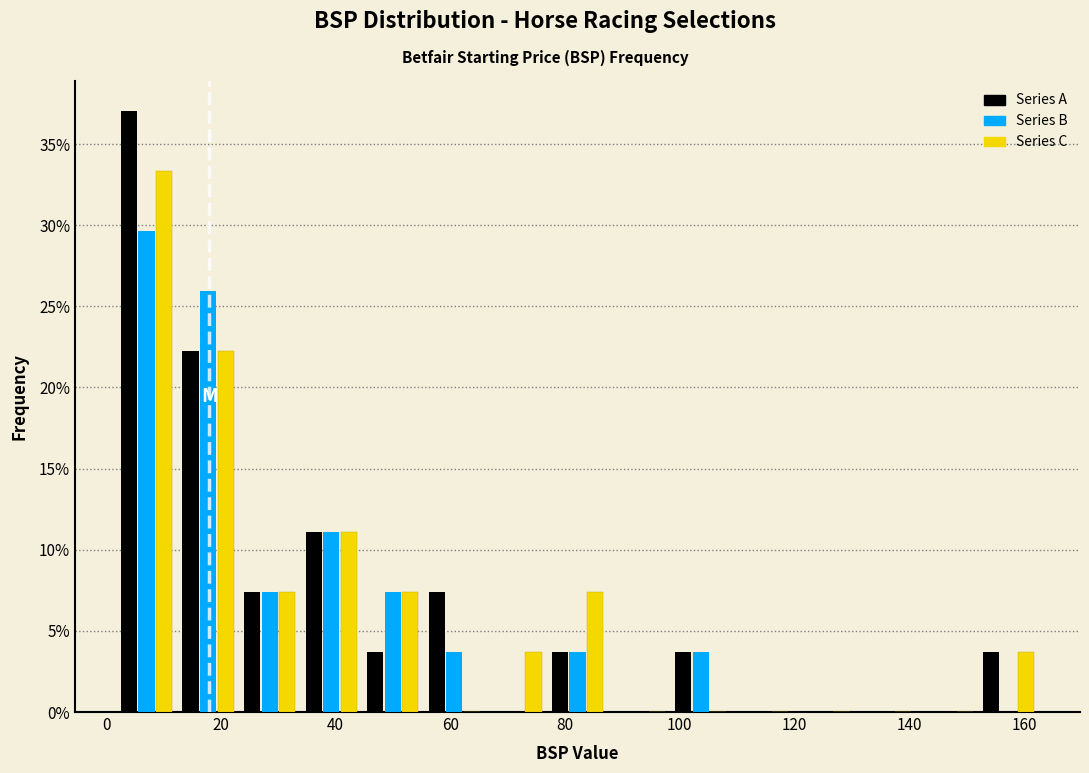

Reading left to right, list every range on the x-axis with the height of the bar of each series over it. Neither the bar edges nor the heights are printed on the chart, so give them approximately, as read against the axes.

2 to 12: Series A=37.0	Series B=29.5	Series C=33.5
12 to 24: Series A=22.0	Series B=26.0	Series C=22.0
24 to 34: Series A=7.5	Series B=7.5	Series C=7.5
34 to 44: Series A=11.0	Series B=11.0	Series C=11.0
44 to 56: Series A=3.5	Series B=7.5	Series C=7.5
56 to 66: Series A=7.5	Series B=3.5	Series C=0
66 to 76: Series A=0	Series B=0	Series C=3.5
76 to 88: Series A=3.5	Series B=3.5	Series C=7.5
88 to 98: Series A=0	Series B=0	Series C=0
98 to 110: Series A=3.5	Series B=3.5	Series C=0
110 to 120: Series A=0	Series B=0	Series C=0
120 to 130: Series A=0	Series B=0	Series C=0
130 to 142: Series A=0	Series B=0	Series C=0
142 to 152: Series A=0	Series B=0	Series C=0
152 to 162: Series A=3.5	Series B=0	Series C=3.5